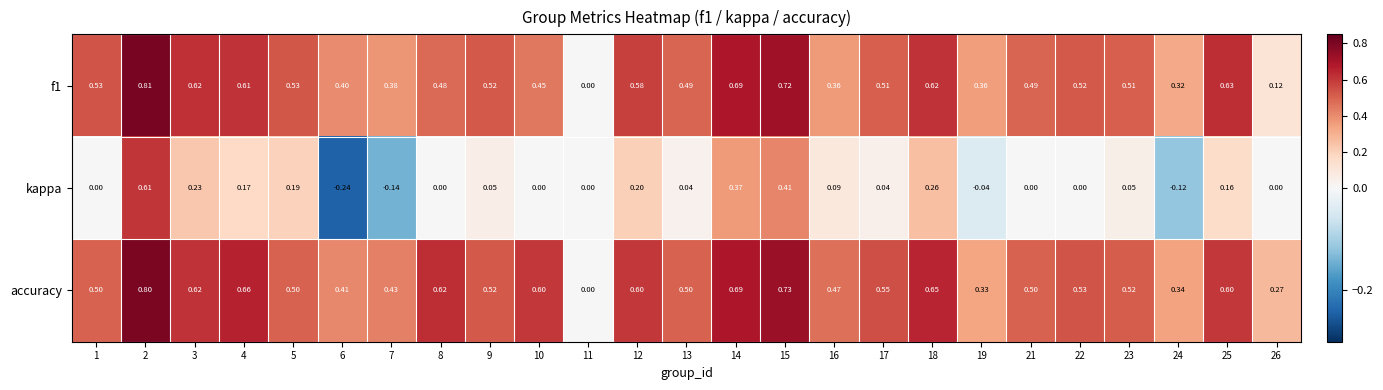

Which series has the widest spread of values?

kappa